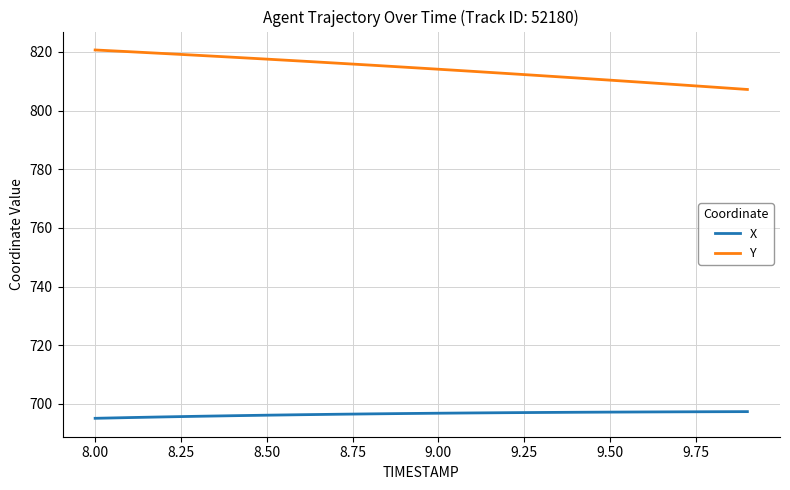

What is the difference between the maximum and minimum values in the Y series?

13.5